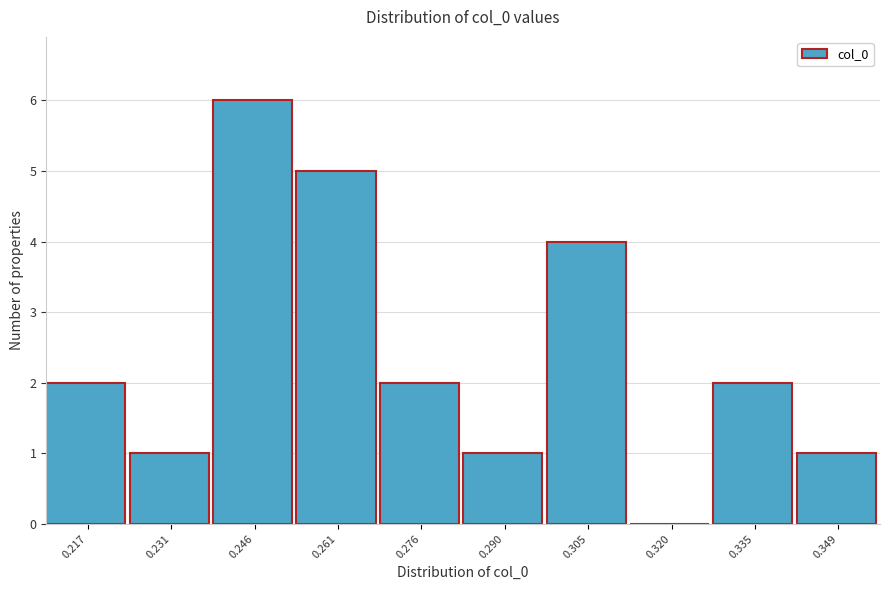

Reading left to right, list all the values displayed in this chart.

0.217=2	0.231=1	0.246=6	0.261=5	0.276=2	0.290=1	0.305=4	0.320=0	0.335=2	0.349=1